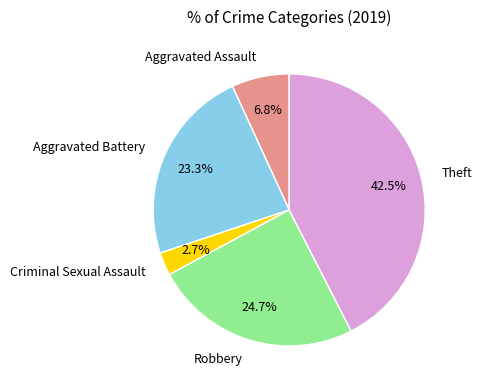

Rank the categories by value from lowest to highest.

Criminal Sexual Assault, Aggravated Assault, Aggravated Battery, Robbery, Theft